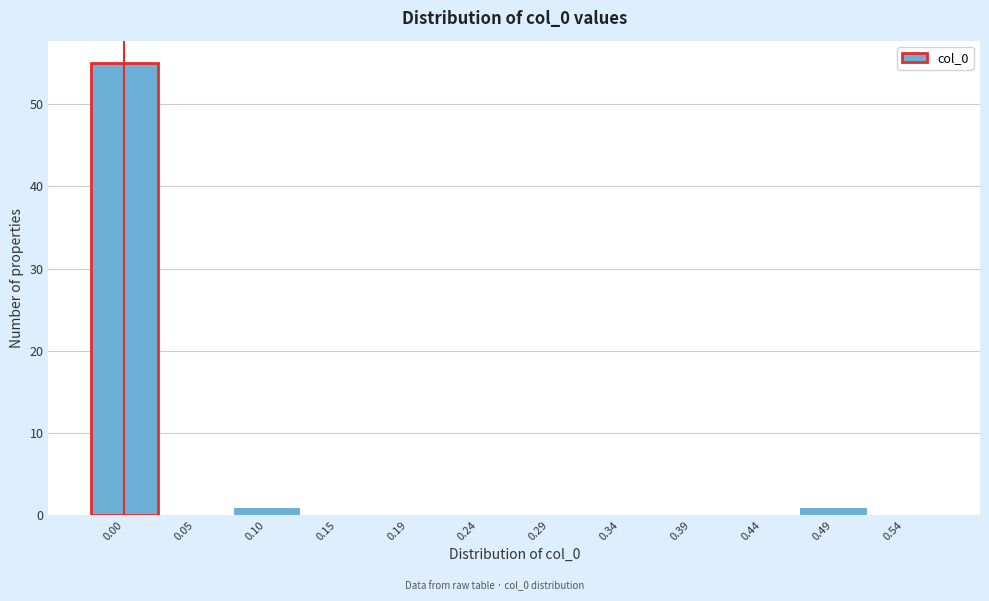

Reading right to left, list all the values displayed in this chart.

0.54=0	0.49=1	0.44=0	0.39=0	0.34=0	0.29=0	0.24=0	0.19=0	0.15=0	0.10=1	0.05=0	0.00=55